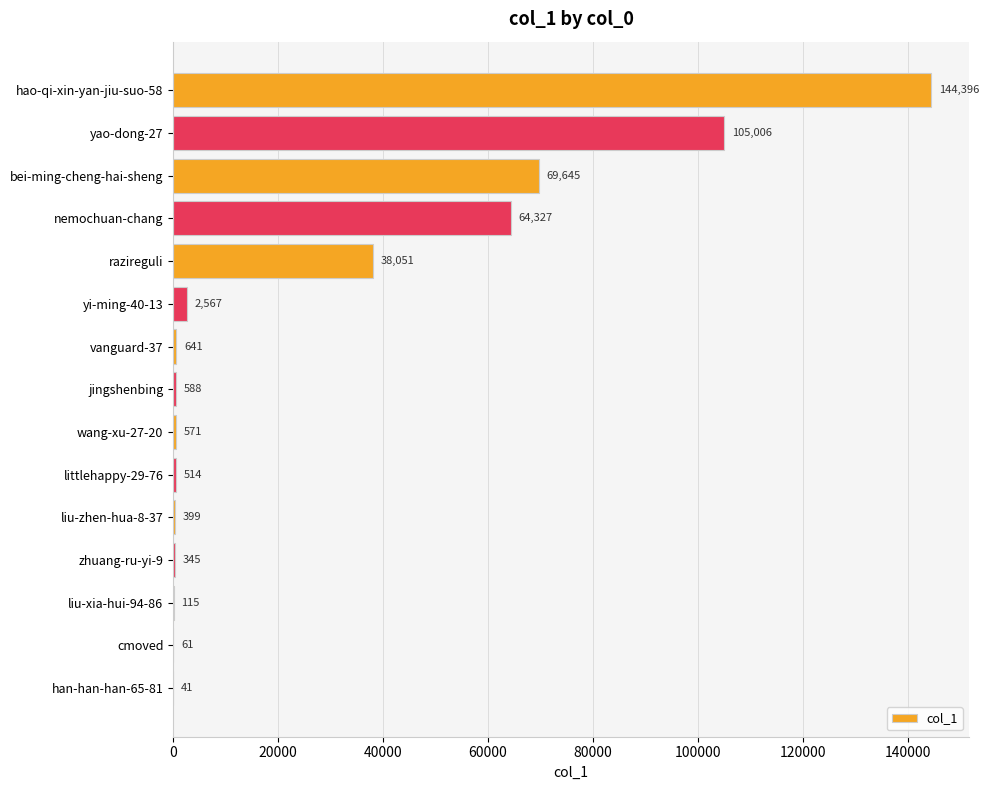

What is the sum of all values?

427267